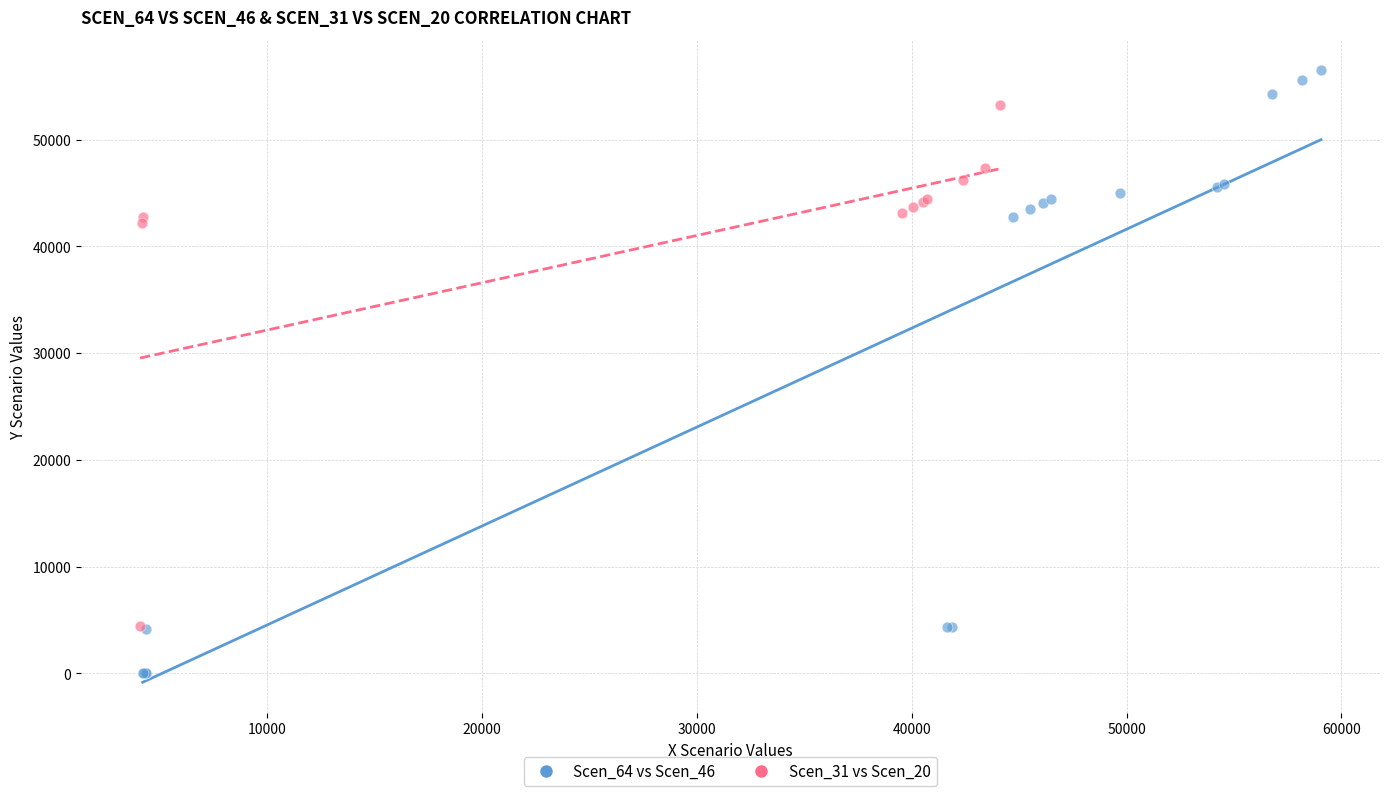

Which series contains the lowest Y value?

Scen_64 vs Scen_46